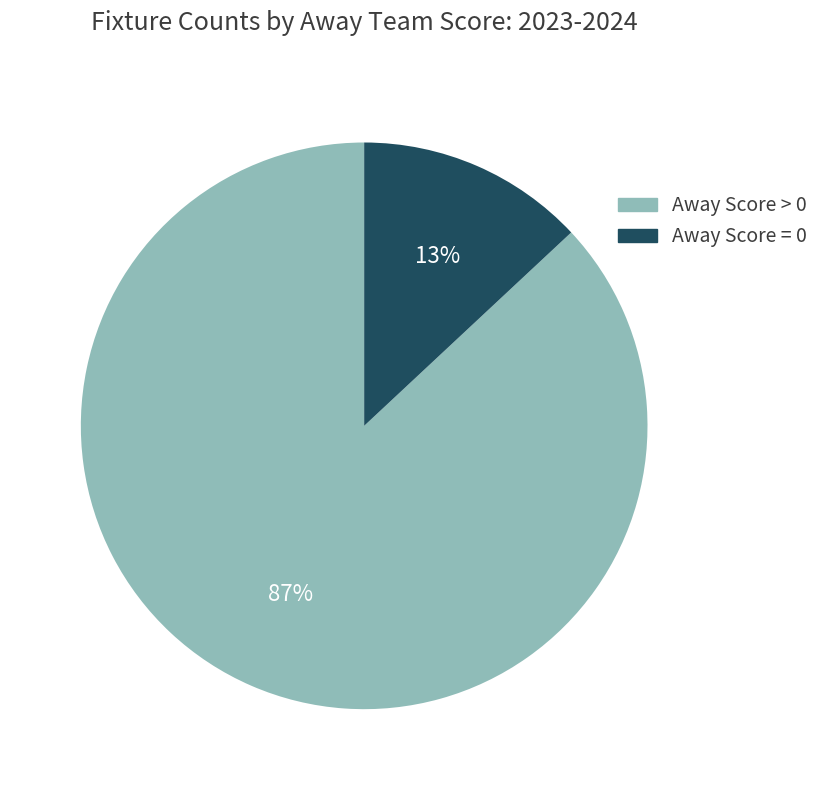

Does any single category account for the majority?

Yes